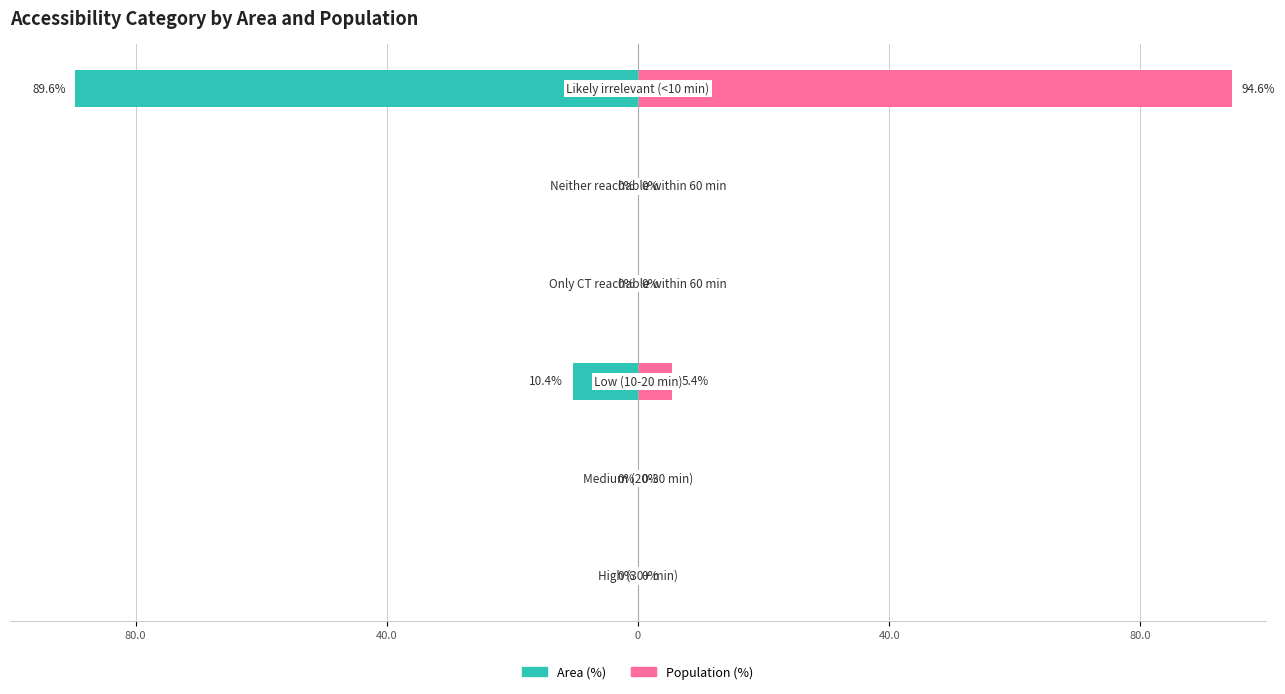

Which series changed the most between 40.0 and 5?

Population (%)